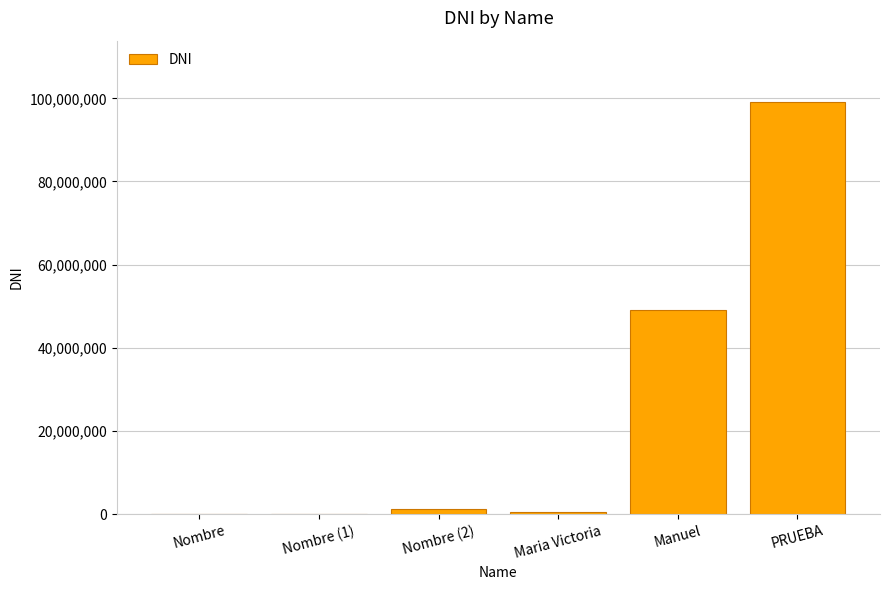

What is the average value?

25023250